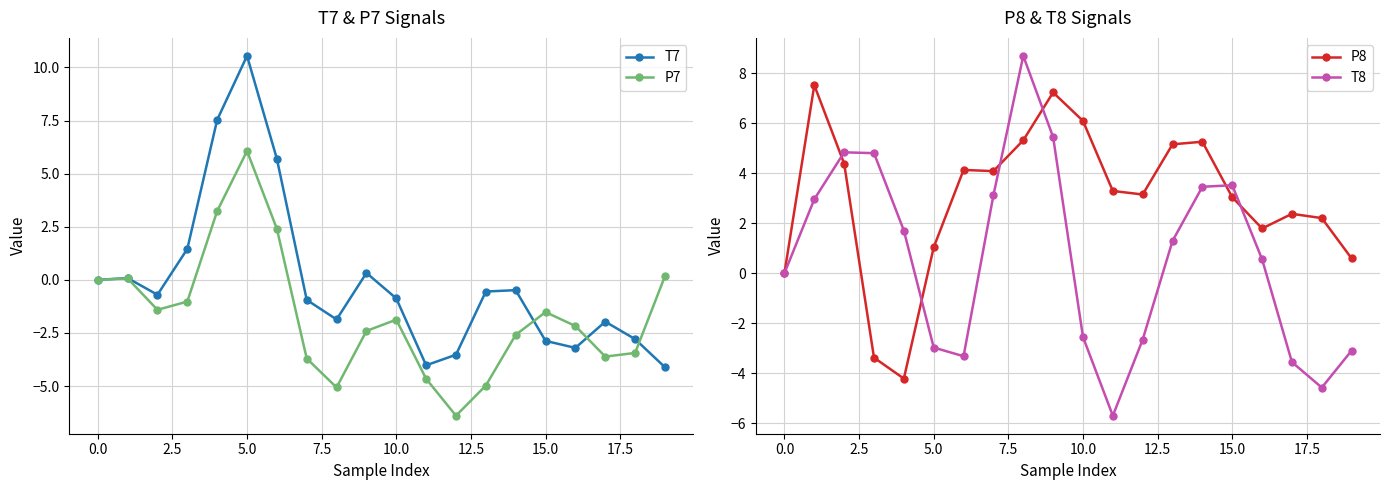

The value of T7 at 15.0 is -1.9. True or false?

False